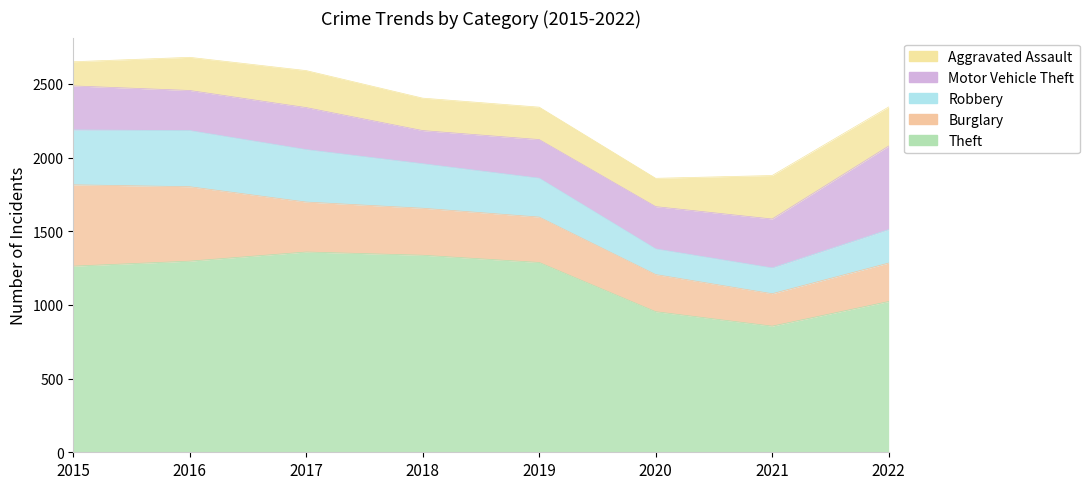

What are all the series names shown in the legend?

Theft, Burglary, Robbery, Motor Vehicle Theft, Aggravated Assault